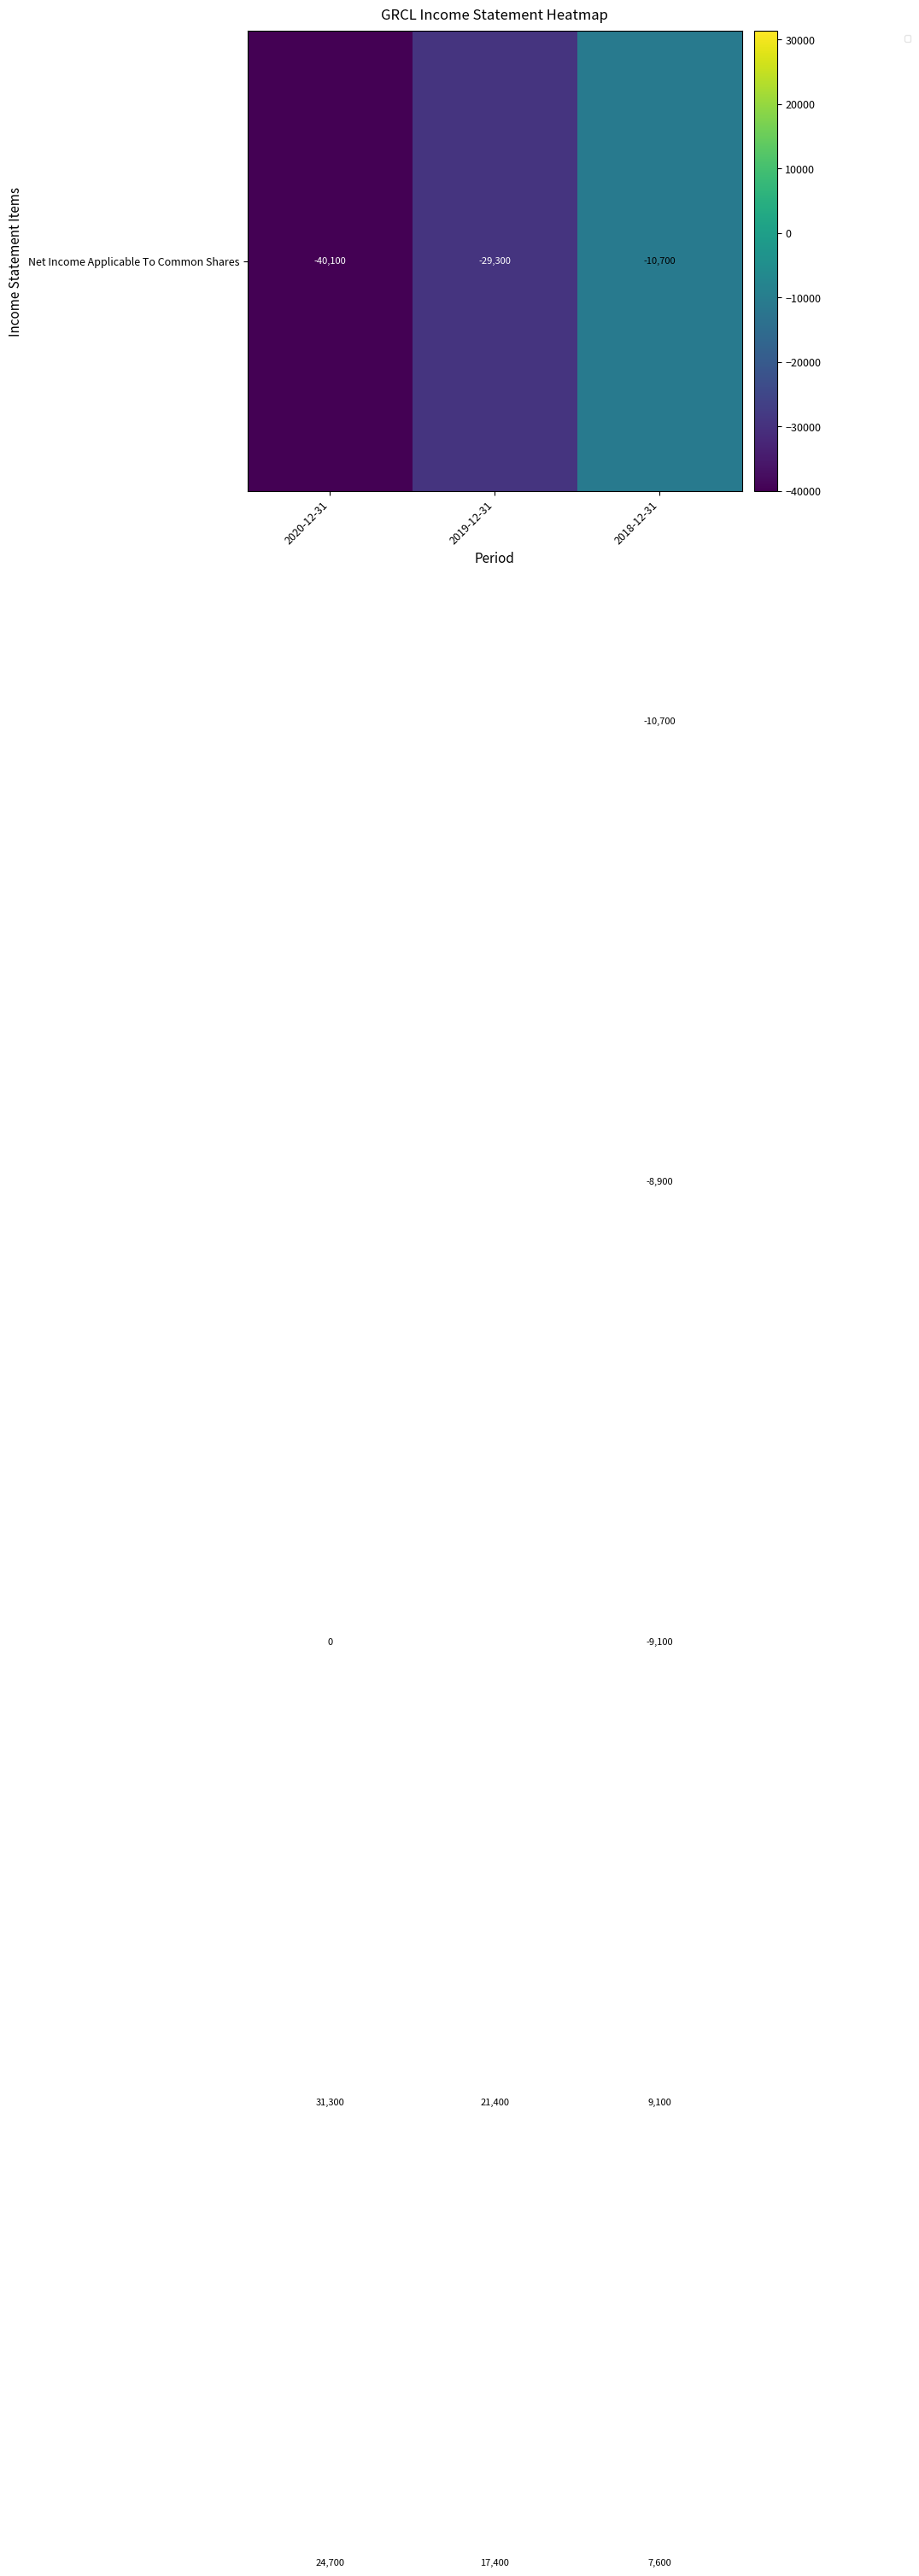

At which category is the sum across all series the highest?

2018-12-31